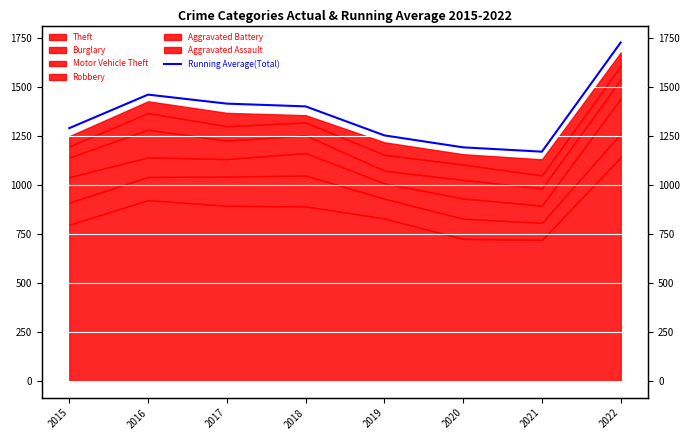

The value at 2020 is 1191. True or false?

True